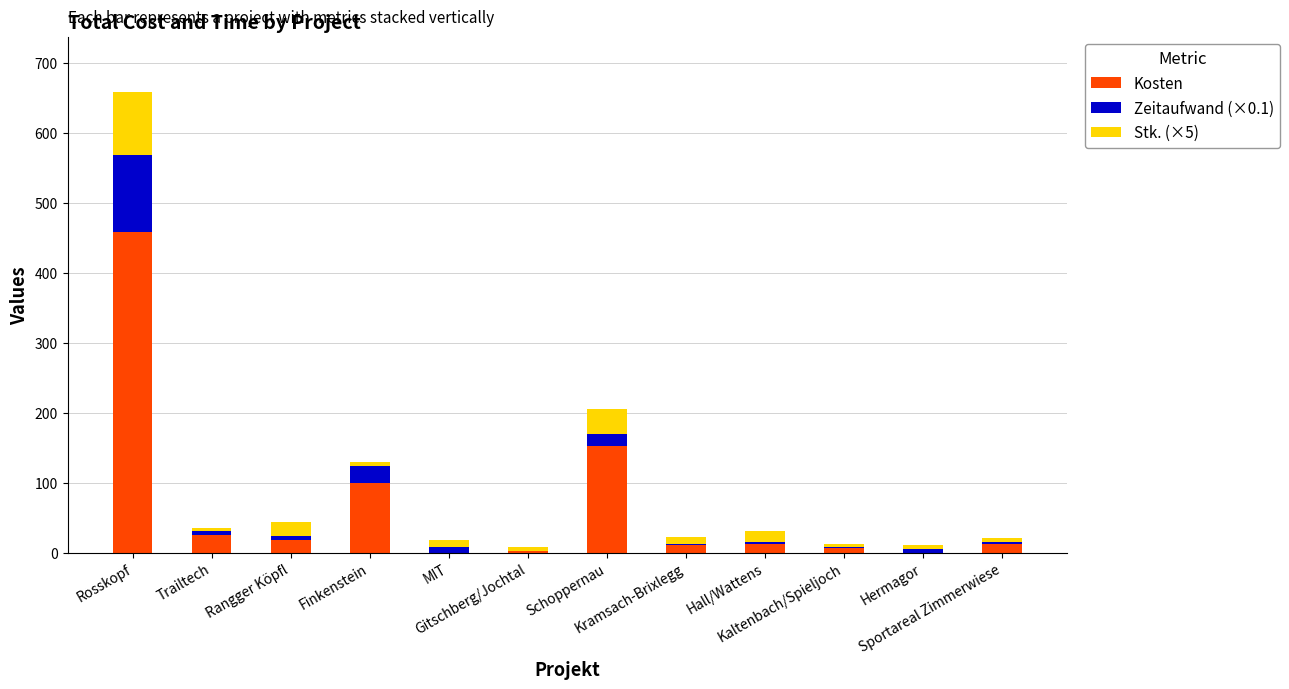

What is the maximum value for Kosten?

458.3